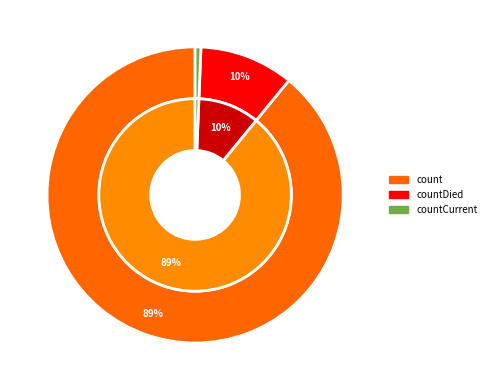

To the nearest percent, what is the difference between the largest and smallest slice percentages?

89%